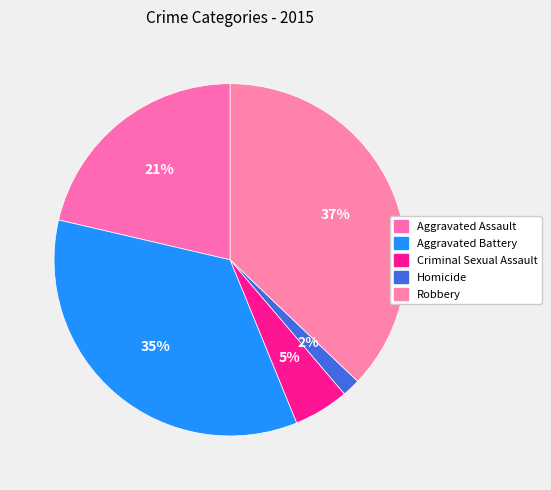

To the nearest percent, what percentage of the pie is Aggravated Battery?

35%